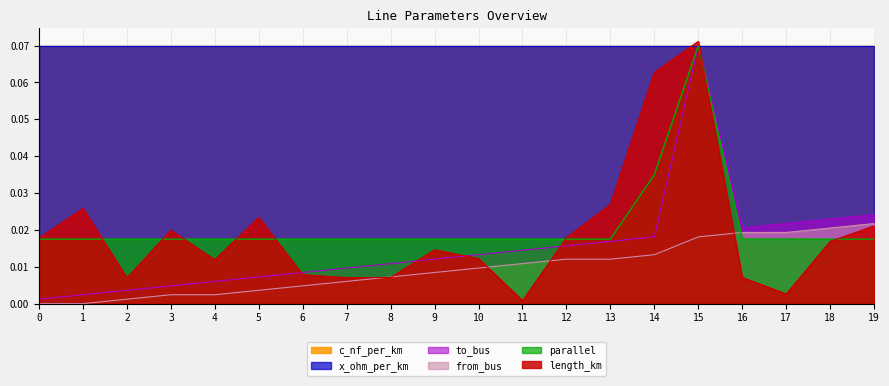

The value of length_km at 8 is 0.0. True or false?

True